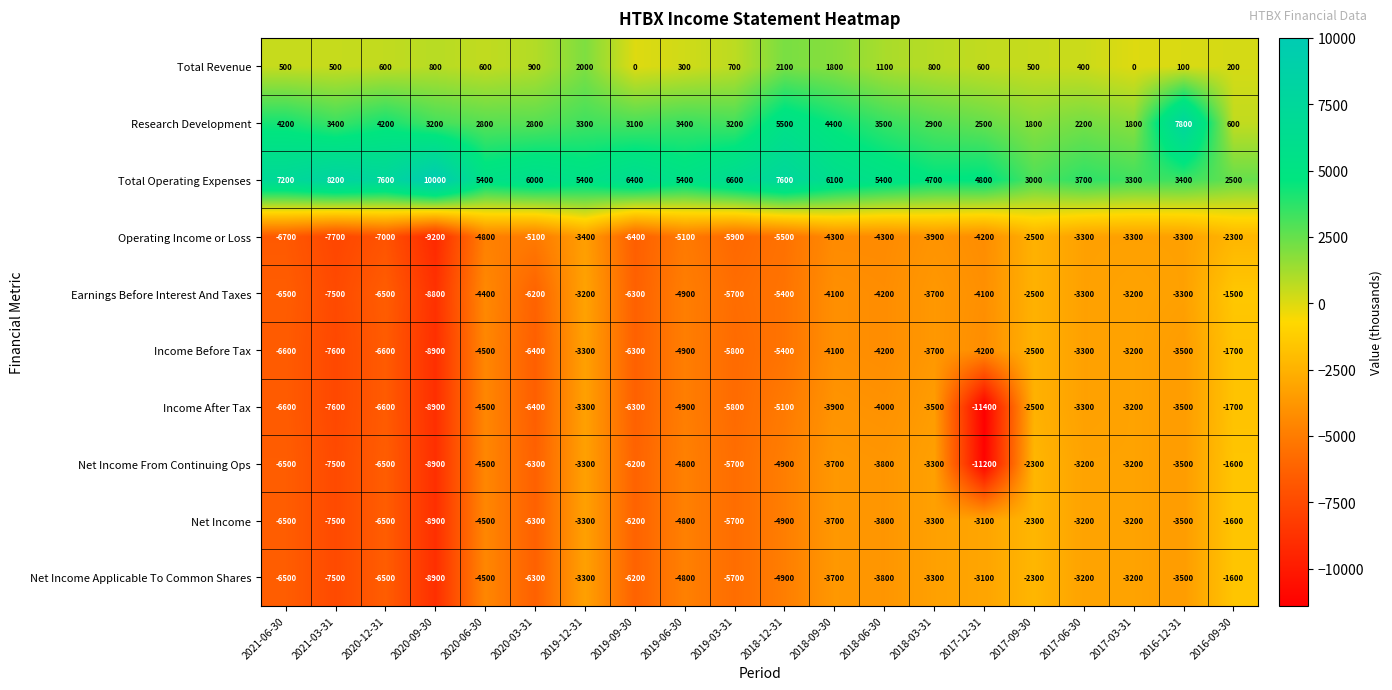

What is the average value of the Net Income Applicable To Common Shares series?

-4640